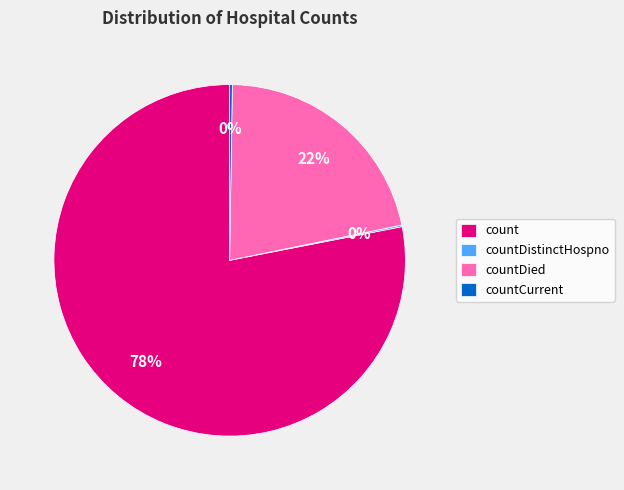

To the nearest percent, what is the difference between the largest and smallest slice percentages?

78%